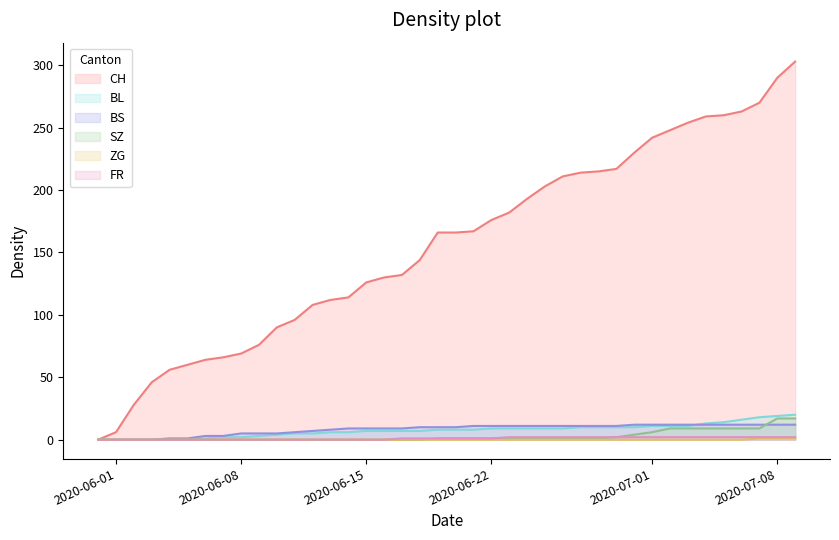

True or false: BS has more than 1 points higher than both neighbors.

False